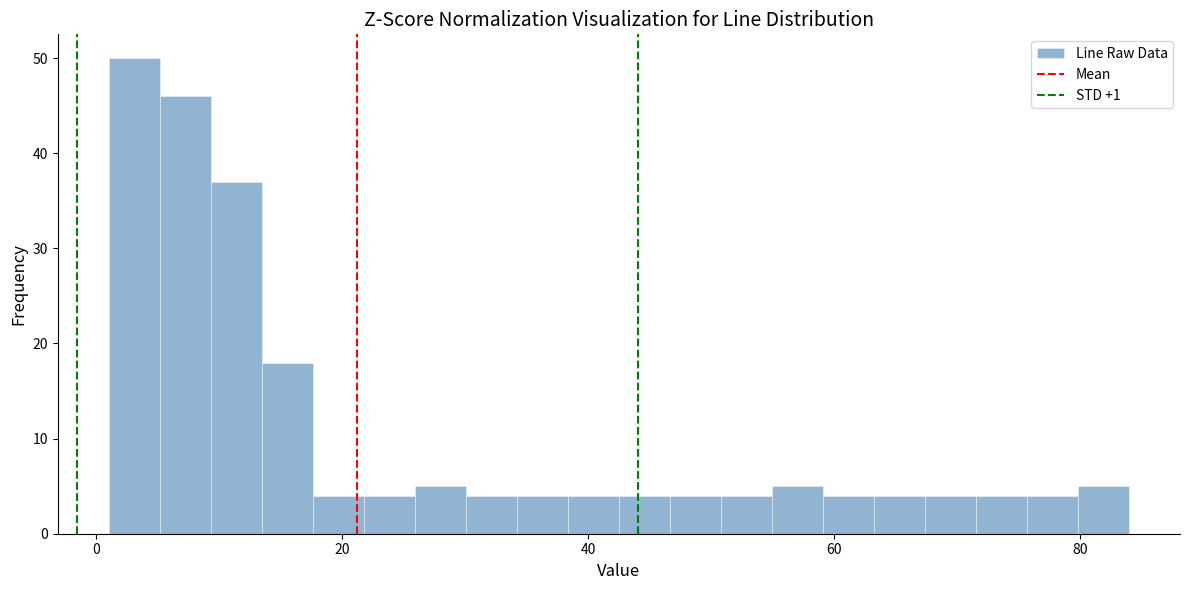

Read against the x-axis, roughly where is the centre of the tallest bar?

4